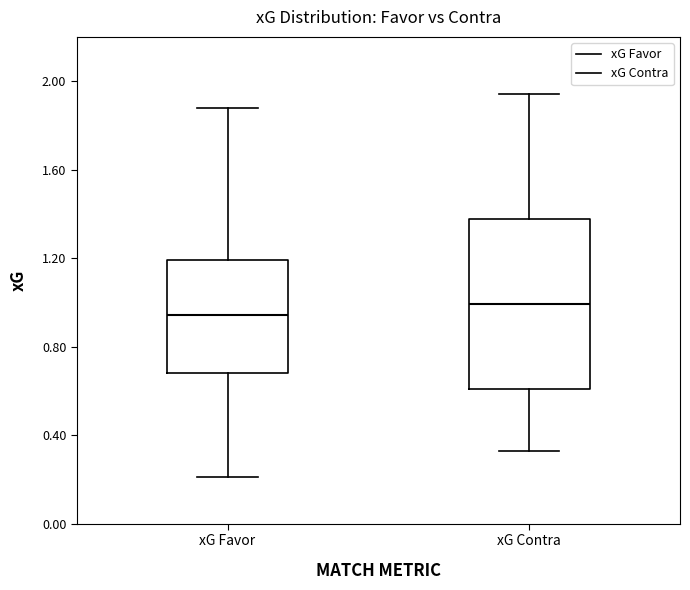

Which box is the tallest, from its lower edge to its upper edge?

xG Contra